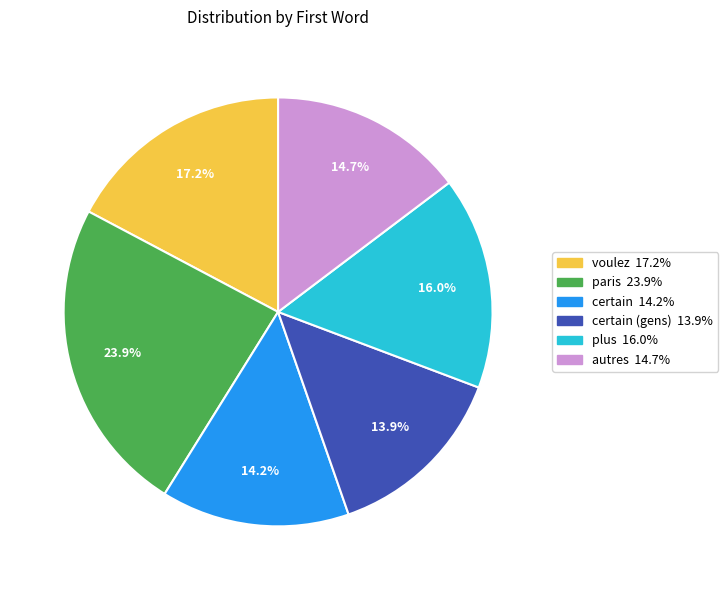

Is there a majority slice in this chart?

No